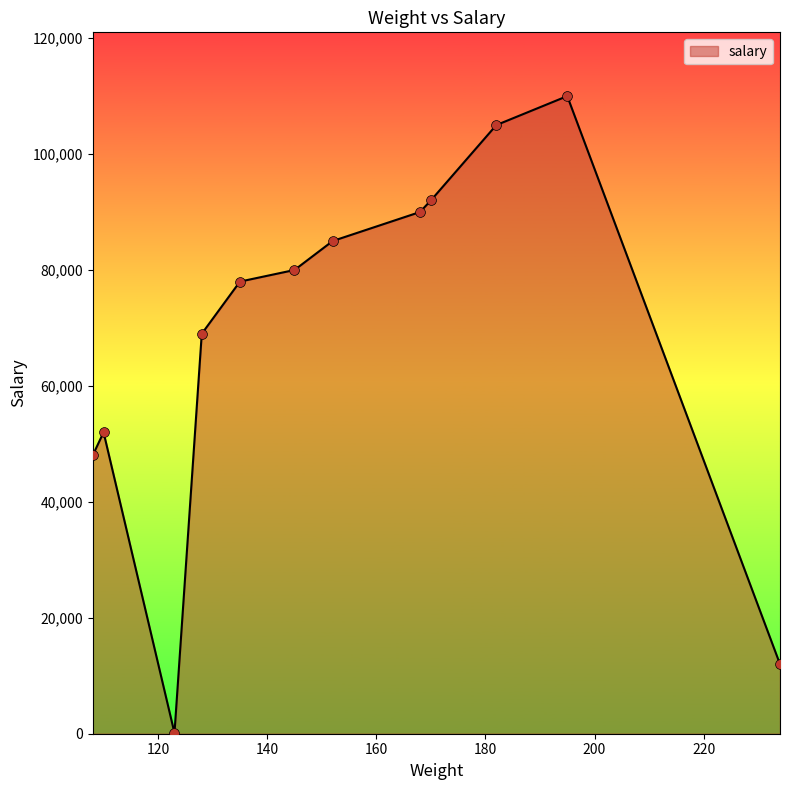

What is the maximum value shown in the chart?

110000